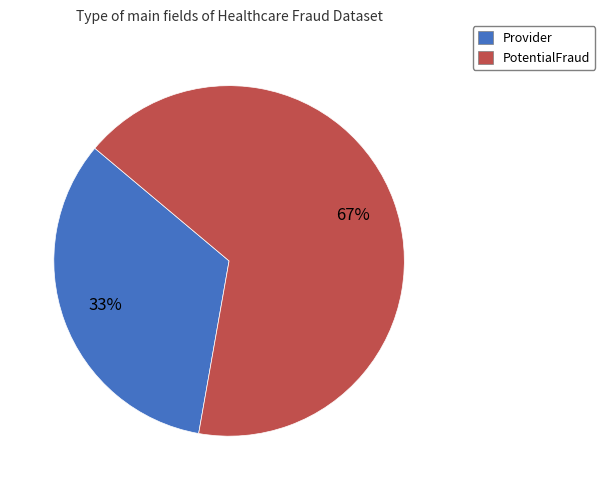

How many segments does this pie chart have?

2